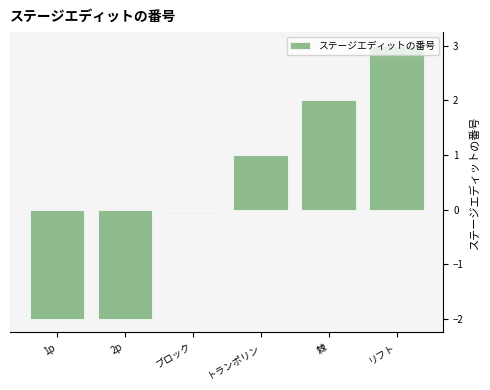

Which has a higher value, トランポリン or 1p?

トランポリン